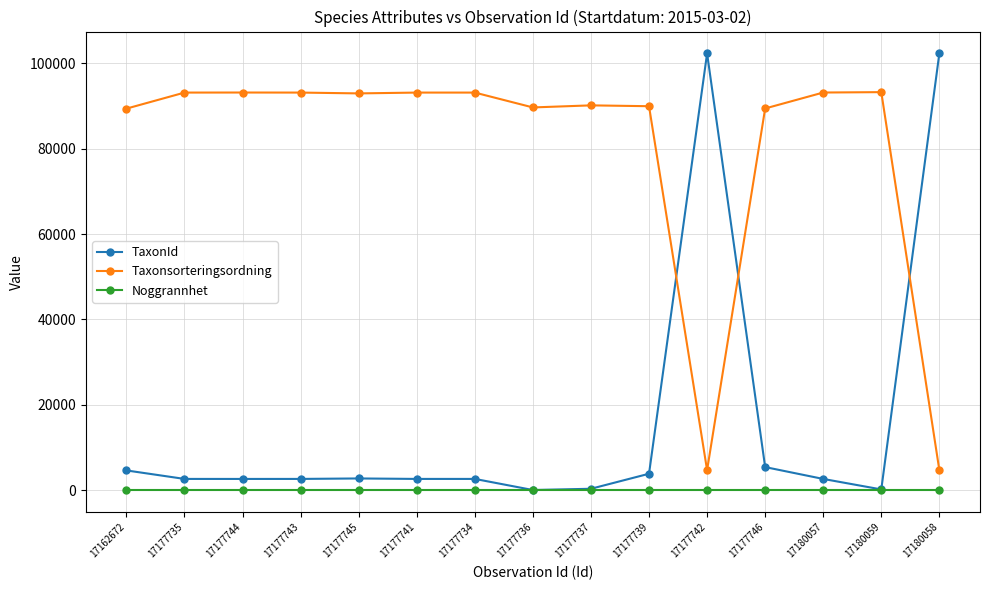

What is the highest value of the Taxonsorteringsordning series?

93235